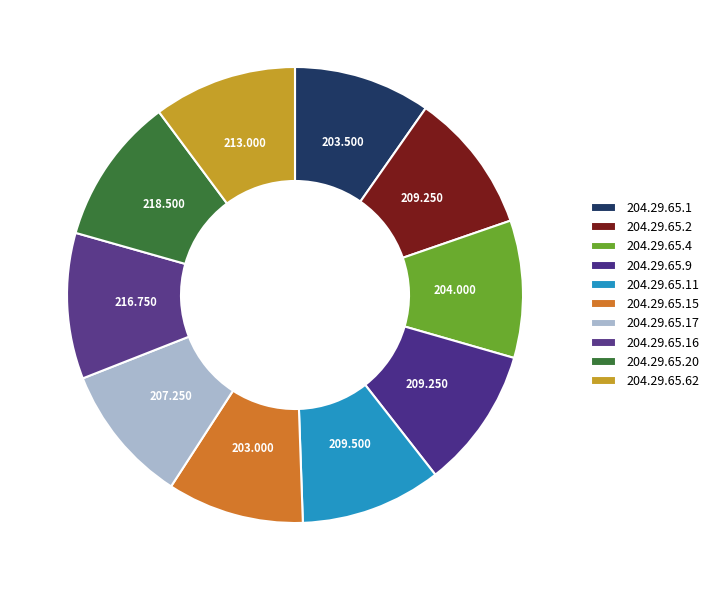

What is the smallest slice in the pie chart?

204.29.65.15